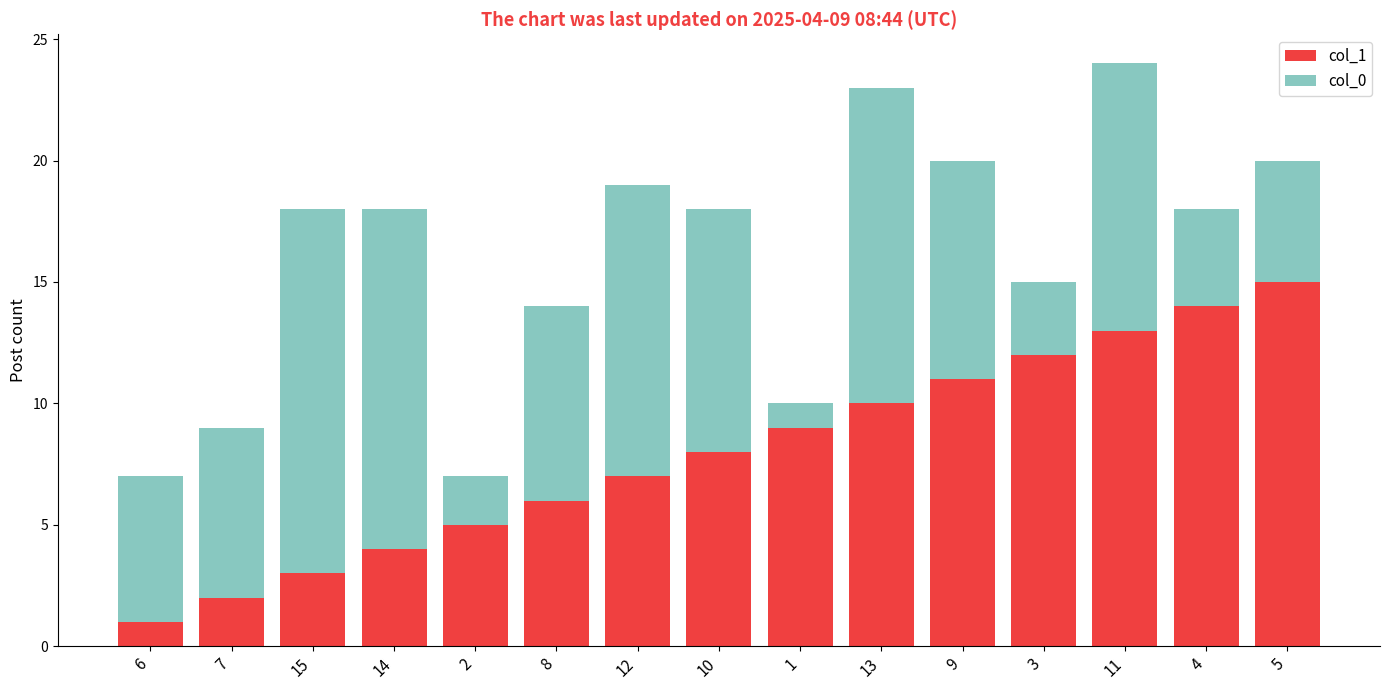

The value of col_1 at 4 is 14. True or false?

True